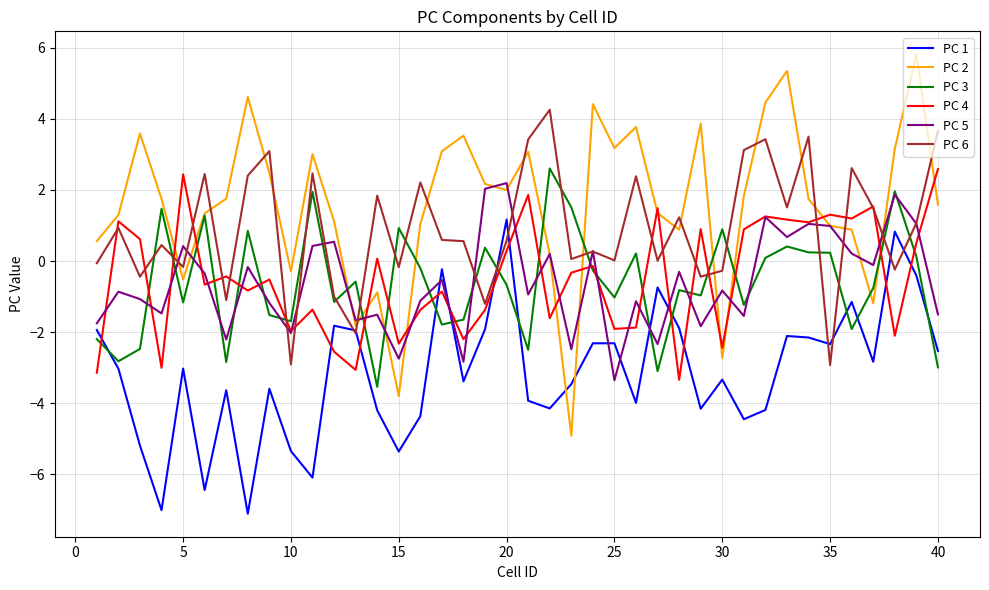

At how many categories does at least one series exceed 5?

2